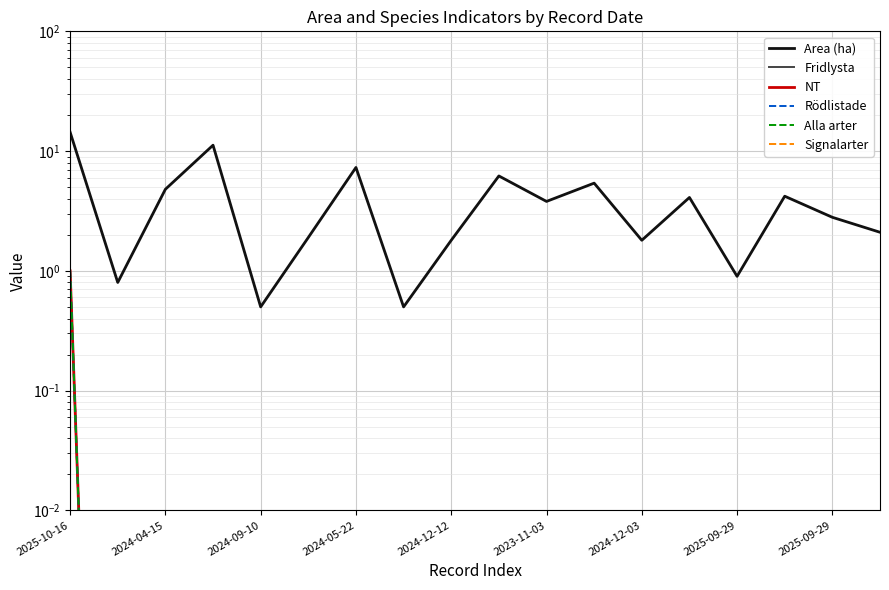

True or false: Rödlistade and NT cross at least once.

False